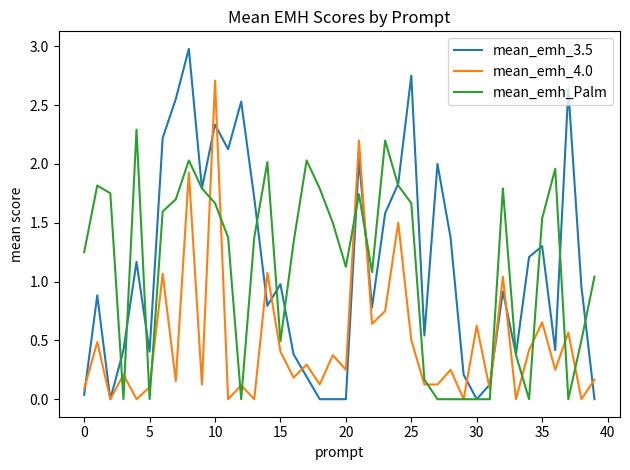

Which series has the largest range (max minus min)?

mean_emh_3.5